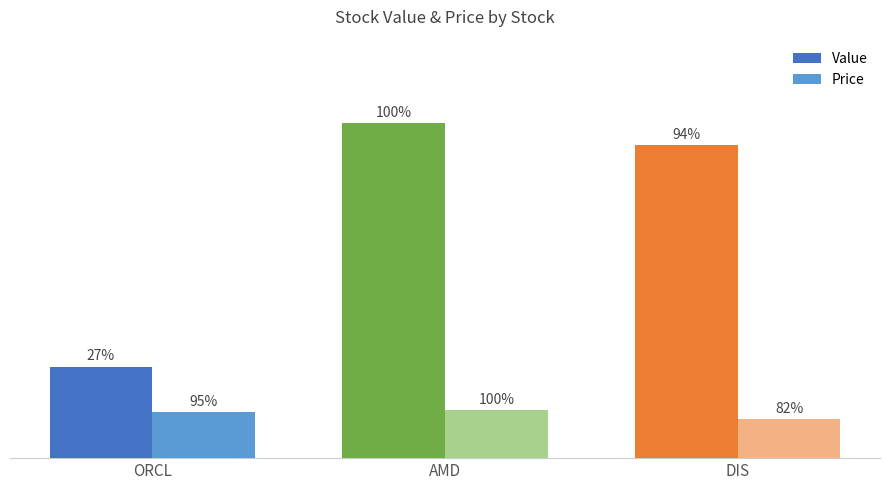

Is the value of Value at ORCL greater than the value of Price at DIS?

Yes